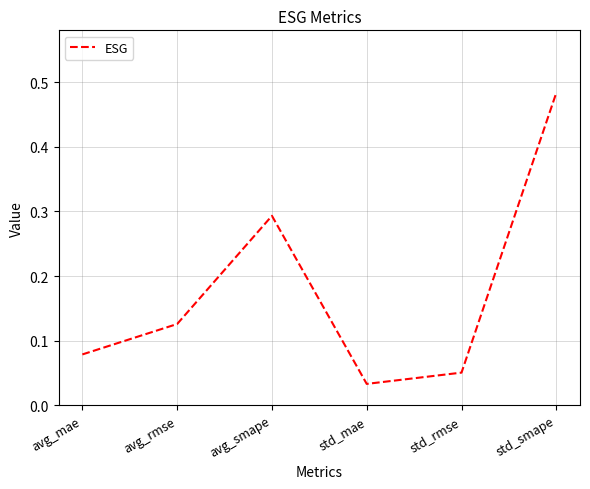

List the labels in order of value, largest first.

std_smape, avg_smape, avg_rmse, avg_mae, std_rmse, std_mae